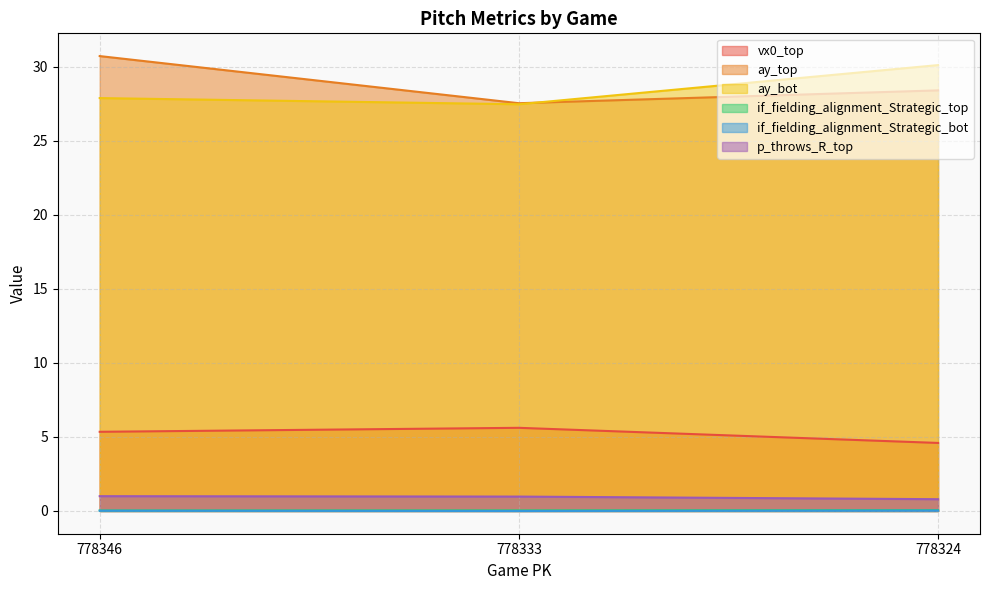

Where is p_throws_R_top nearest to the value 0?

778324